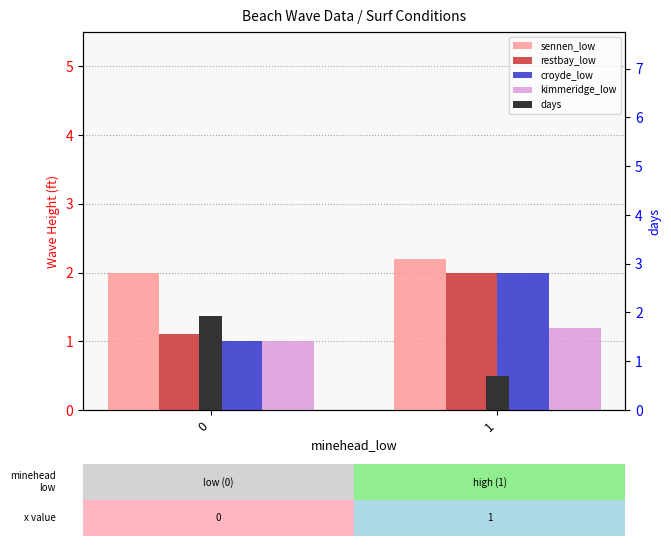

Which category has the lowest value across all series?

1